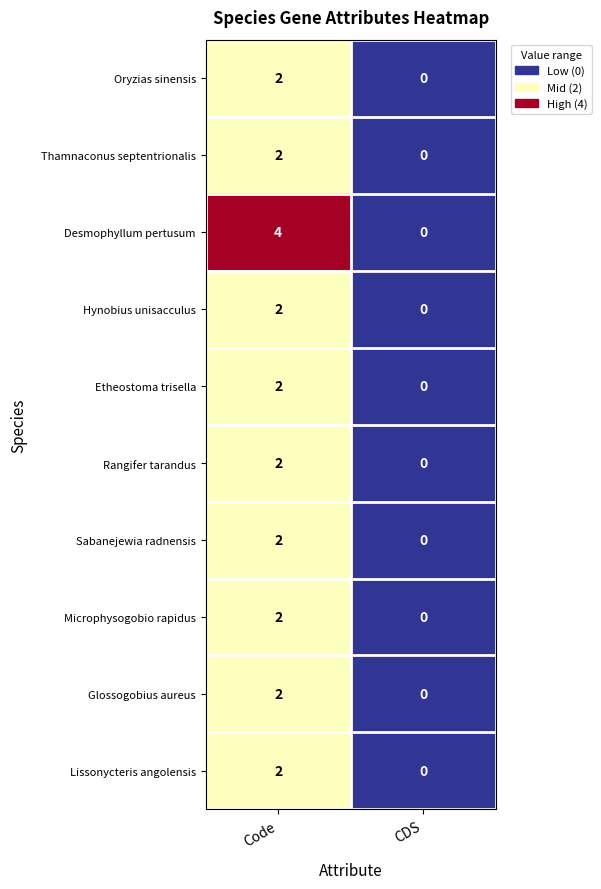

At which label does Microphysogobio rapidus reach its peak?

Code